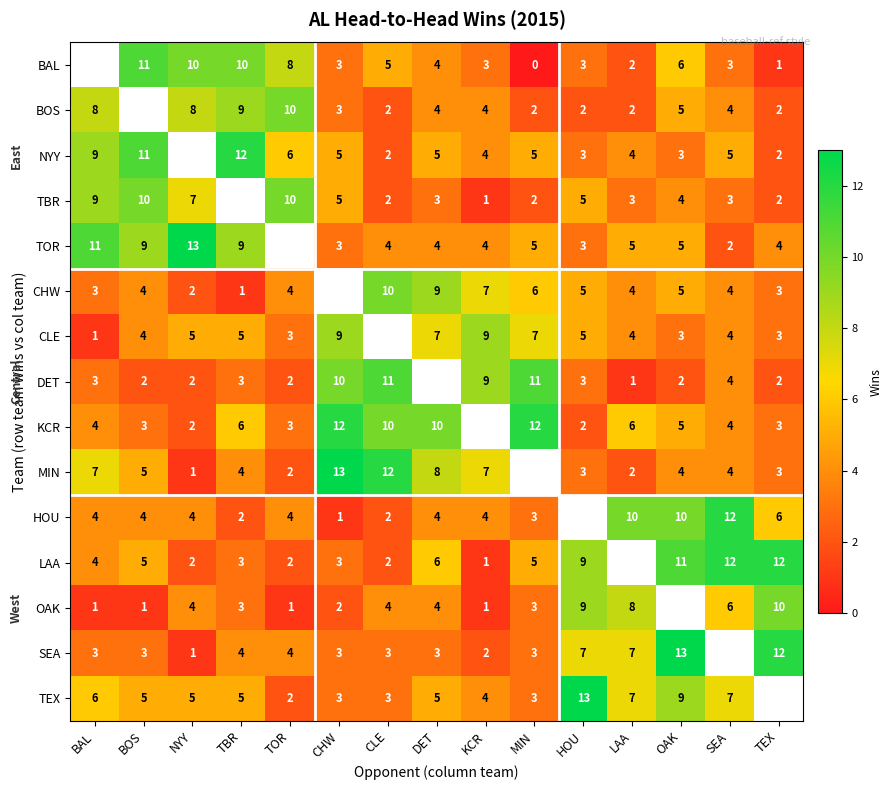

What is the difference between the BAL values at CHW and BOS?

8